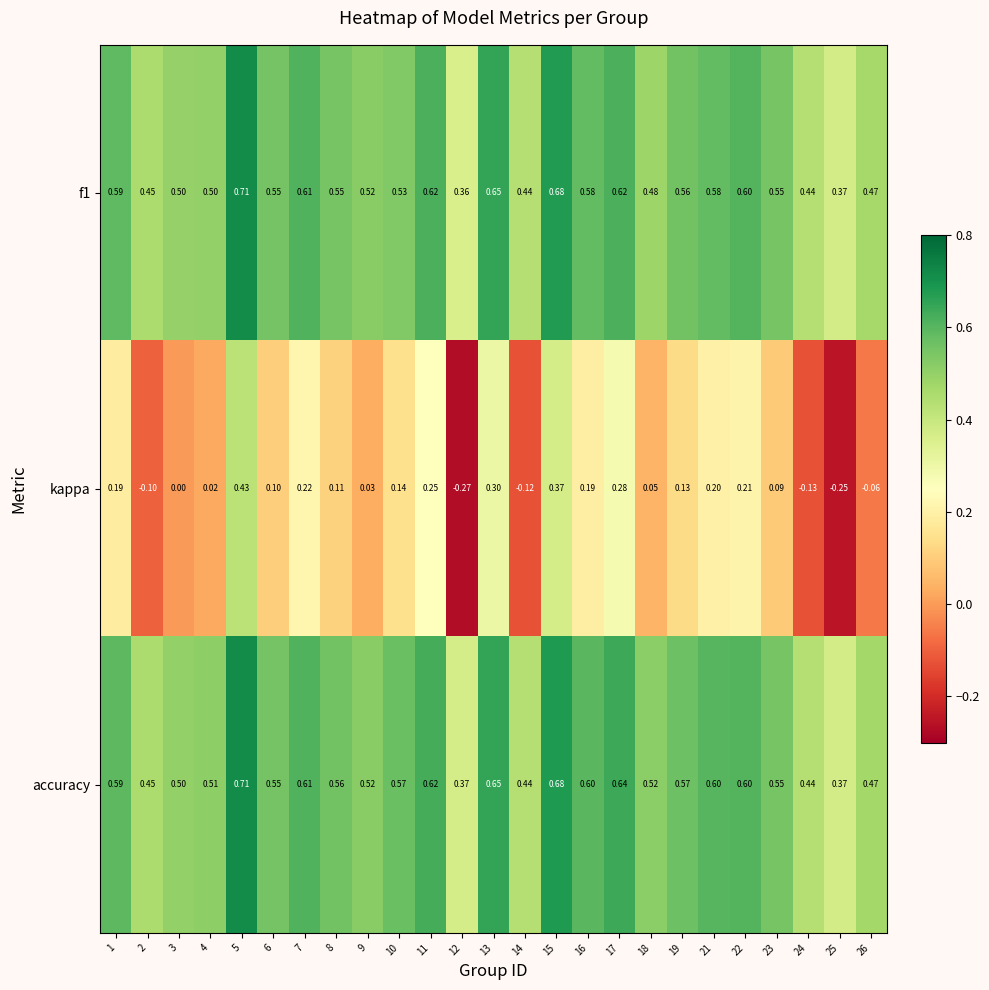

Which series changed the most between 1 and 15?

kappa